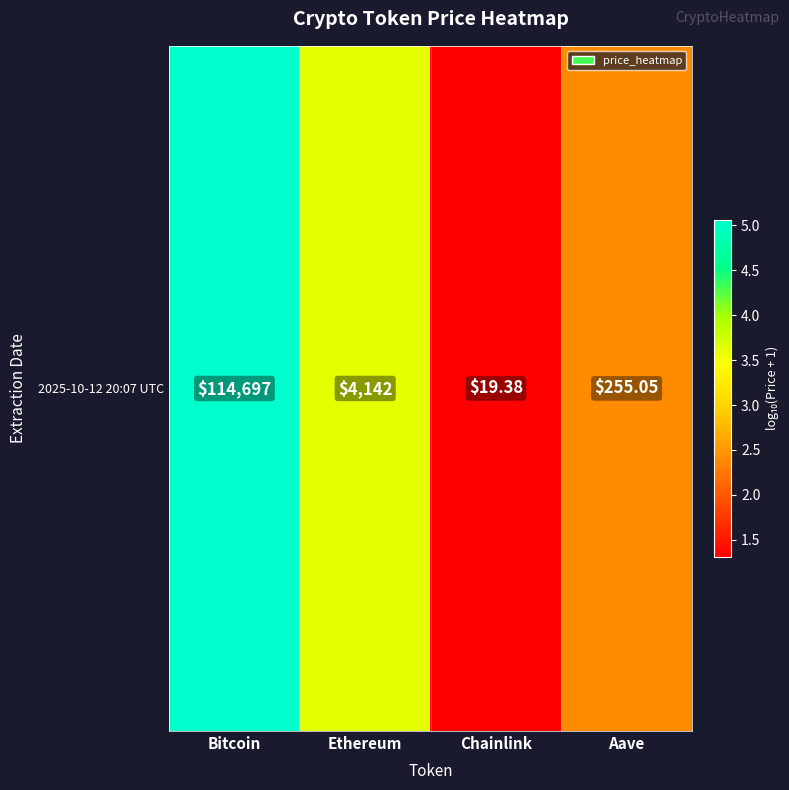

List the labels in order of value, smallest first.

Chainlink, Aave, Ethereum, Bitcoin